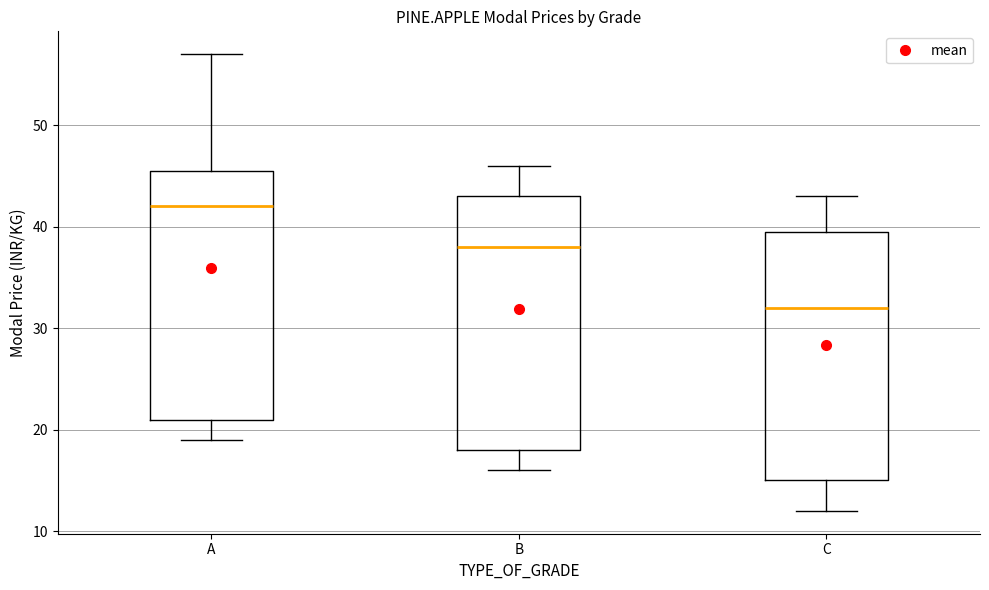

Reading left to right, transcribe this box plot: for each box, give where its median line is, the range the box spans, and where its two whiskers end, as read against the y-axis. The values are not printed on the chart, so give them approximately, as read against the axis.

A: median 42, box 21 to 46, whiskers 19 to 57
B: median 38, box 18 to 43, whiskers 16 to 46
C: median 32, box 15 to 40, whiskers 12 to 43